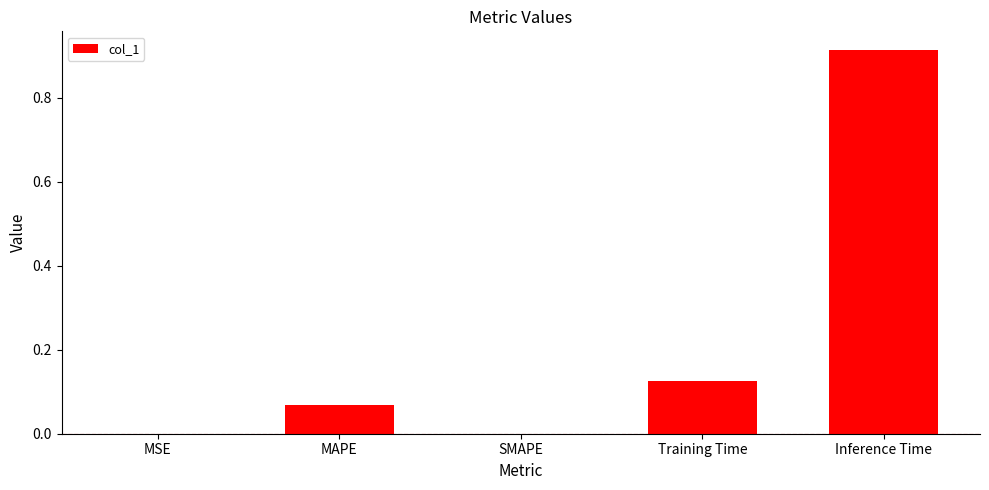

What is the sum of all values?

1.1